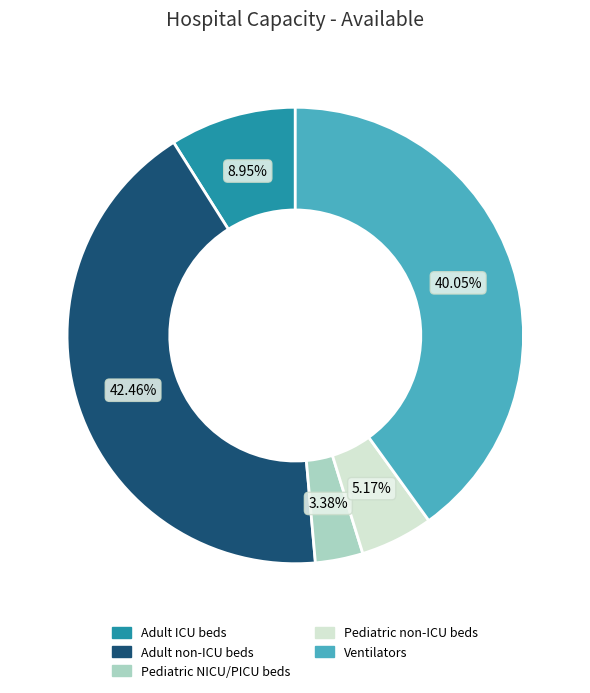

Approximately how many times larger is the value at Adult non-ICU beds compared to Pediatric non-ICU beds?

8.2